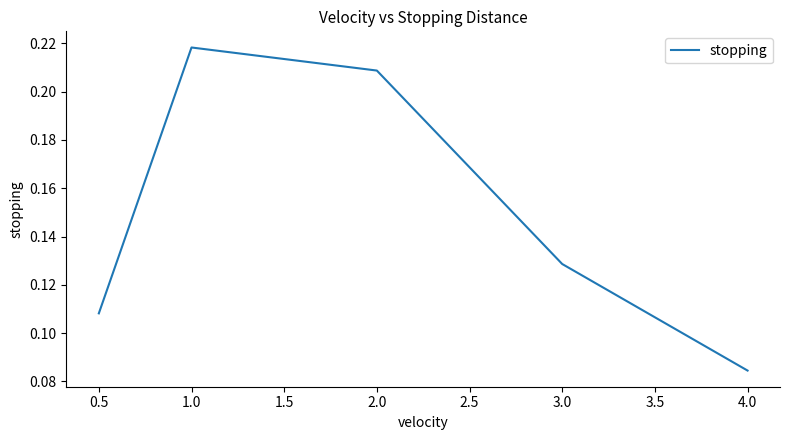

At which category does the chart reach its peak across all series?

1.0